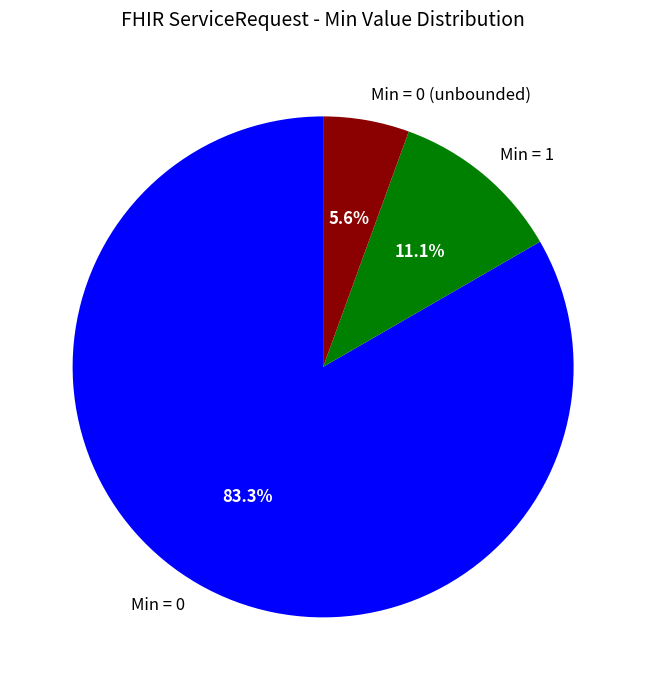

Which slice is the largest?

Min = 0